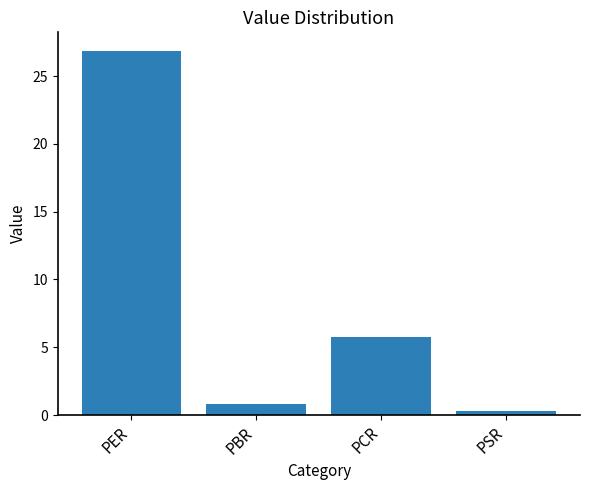

Reading right to left, list all the values displayed in this chart.

PSR=0.3	PCR=5.8	PBR=0.8	PER=26.9